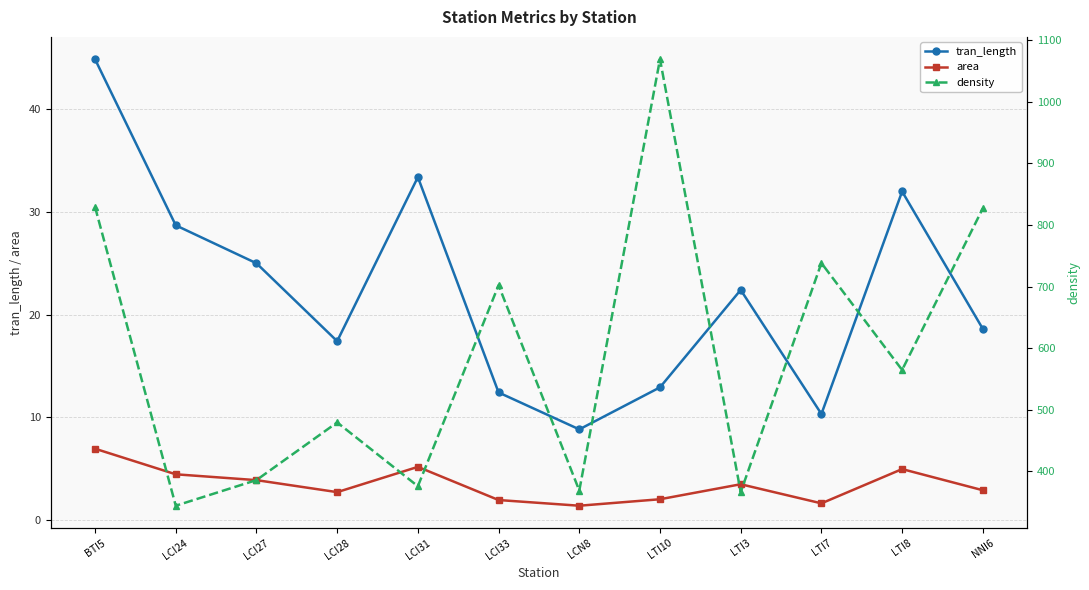

How many series are shown in this chart?

3